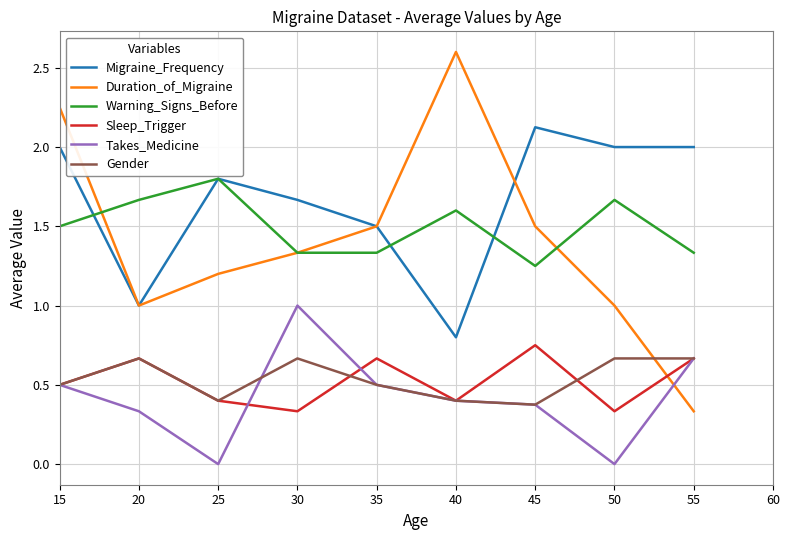

At which category is the sum across all series the highest?

15